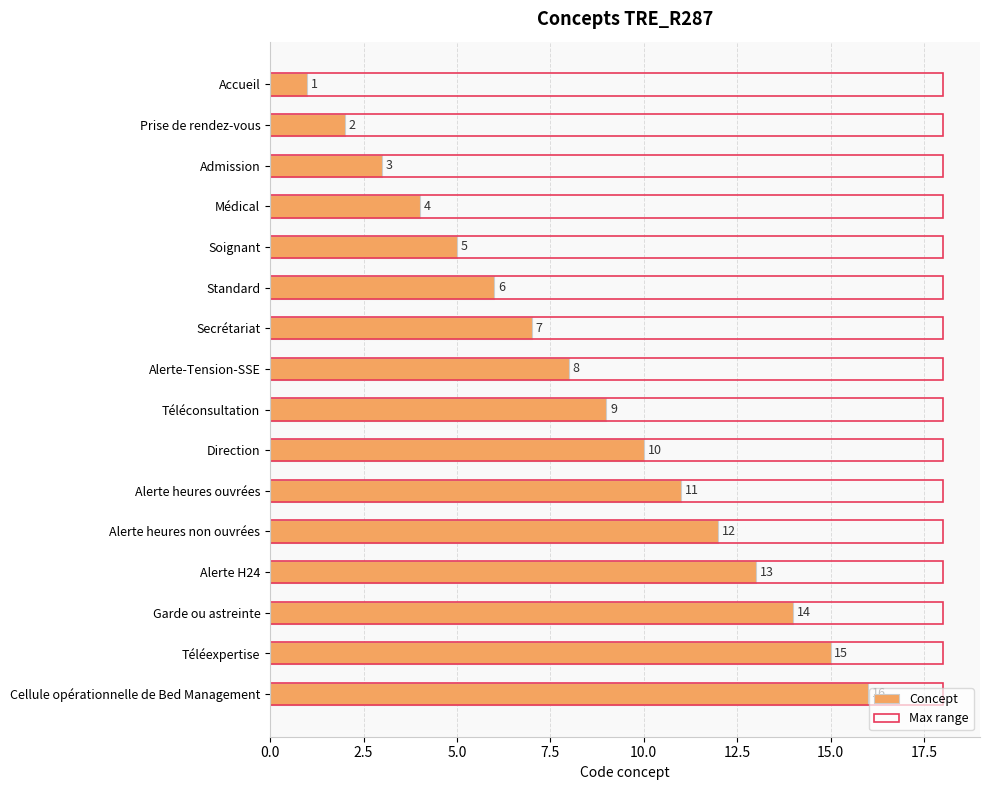

The Concept series shows 12.0 at Téléconsultation. True or false?

False